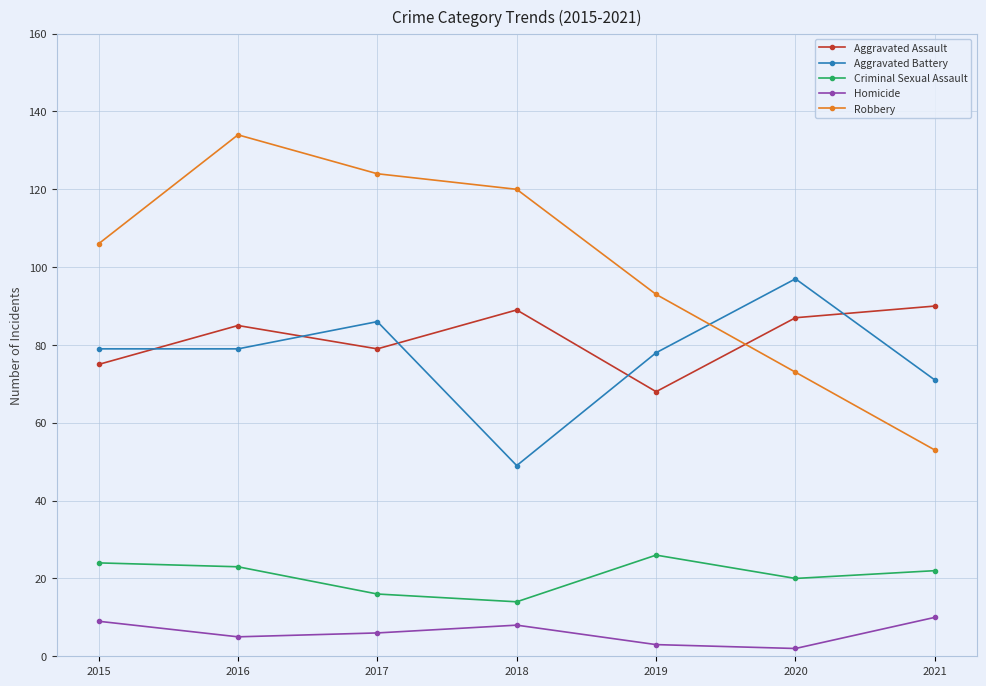

What is the sum of the Aggravated Battery values at 2020 and 2016?

176